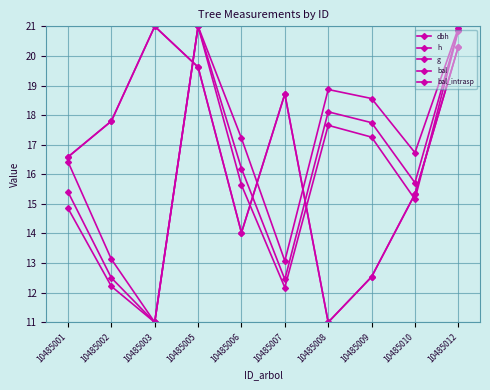

Is the value of g at 10485005 greater than the value of bal_intrasp at 10485008?

Yes